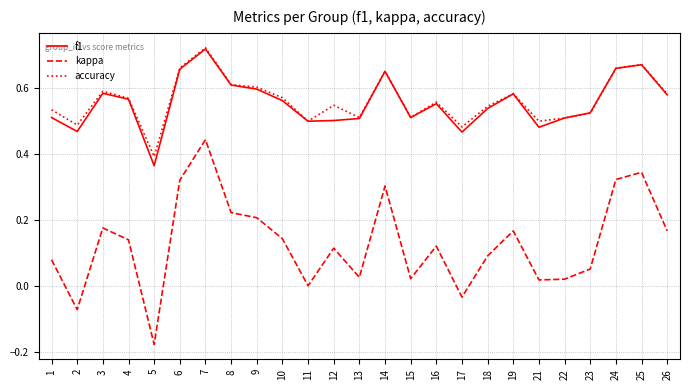

The kappa series shows 0.0 at 18. True or false?

False